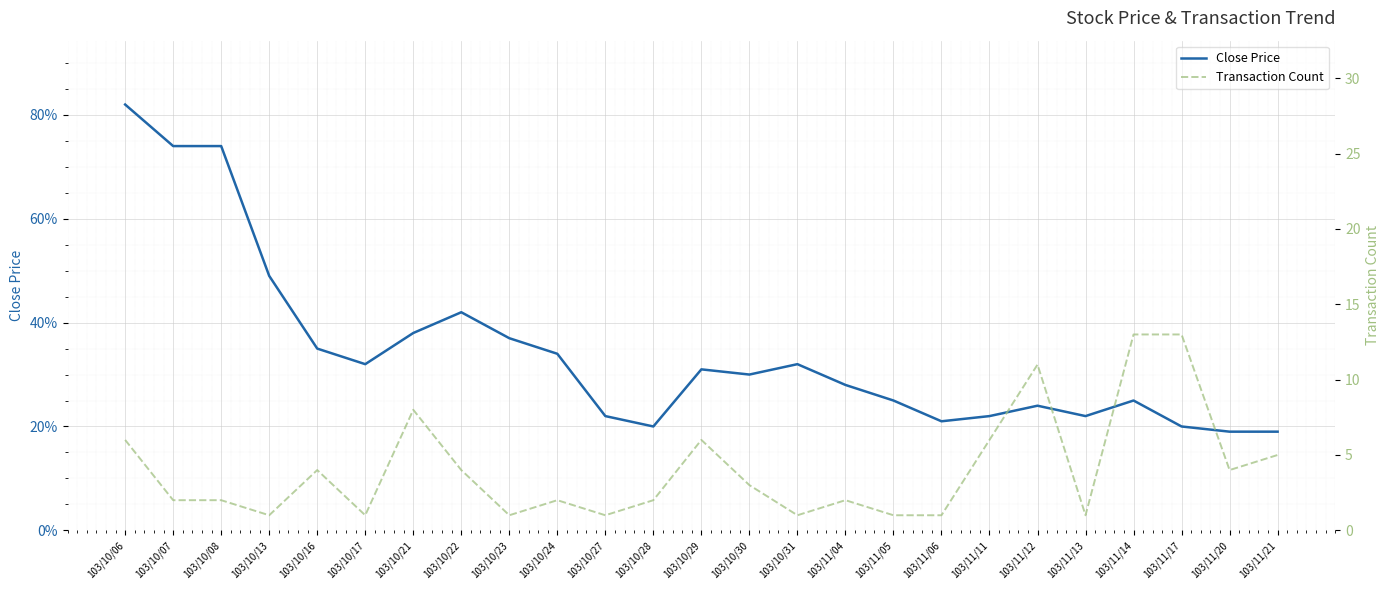

How many values in the Transaction Count series exceed 2?

12